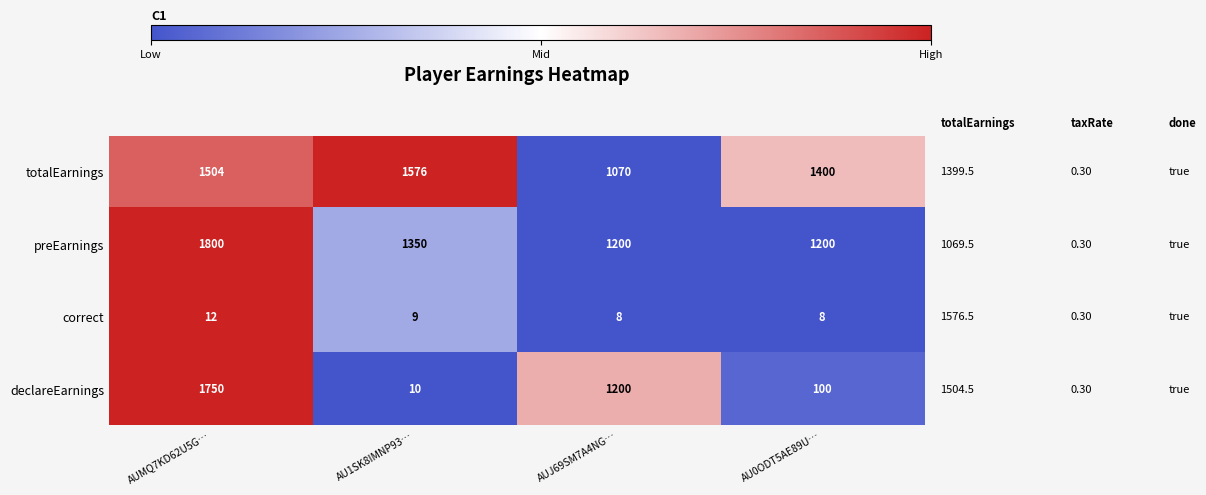

True or false: correct has a value of 3 at AUJ69SM7A4NG….

False